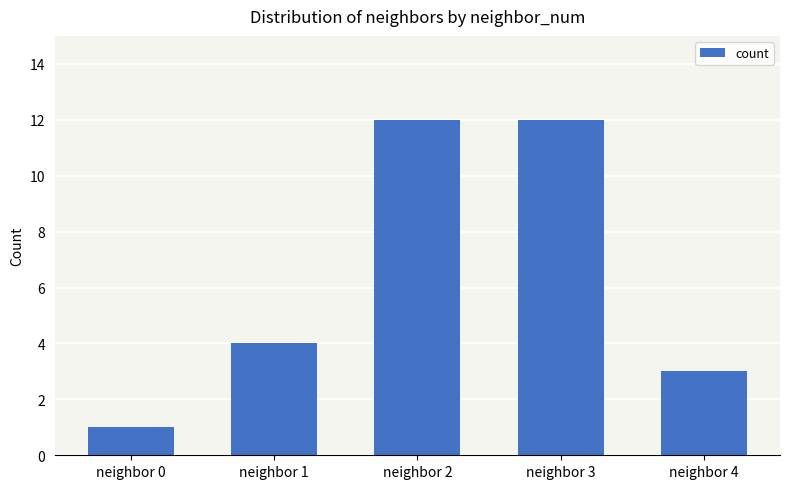

What is the value of the 5th bar from the left?

3